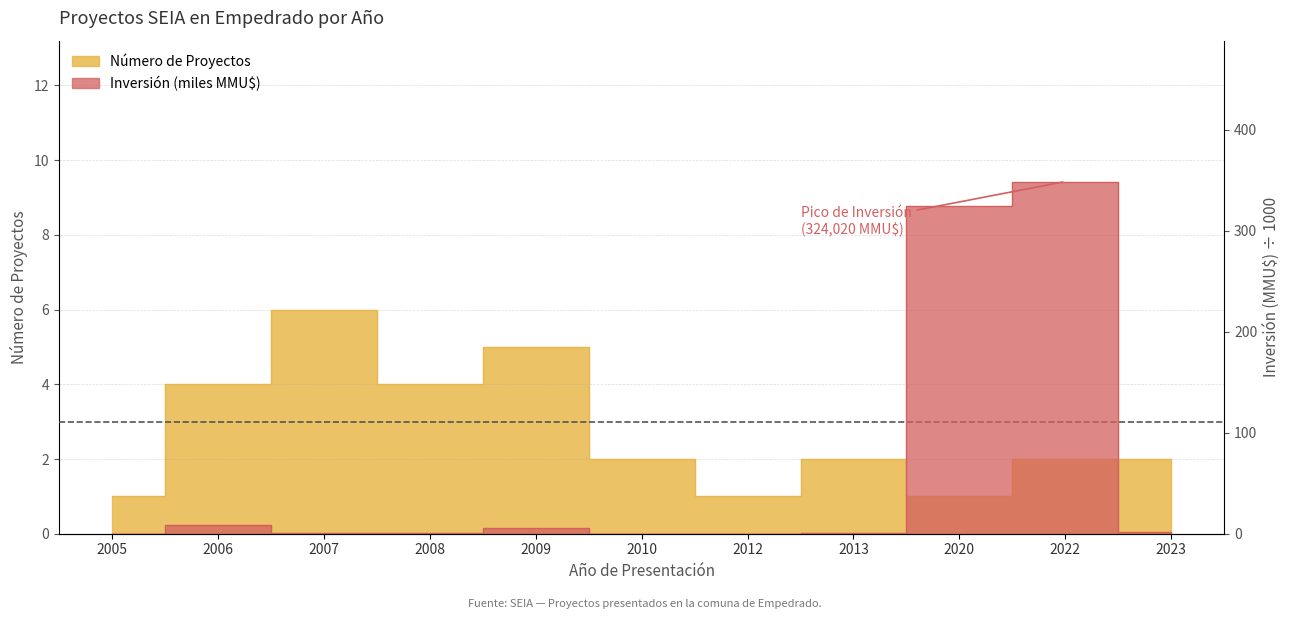

Which series has the largest total across all categories?

Inversión (MMU$)